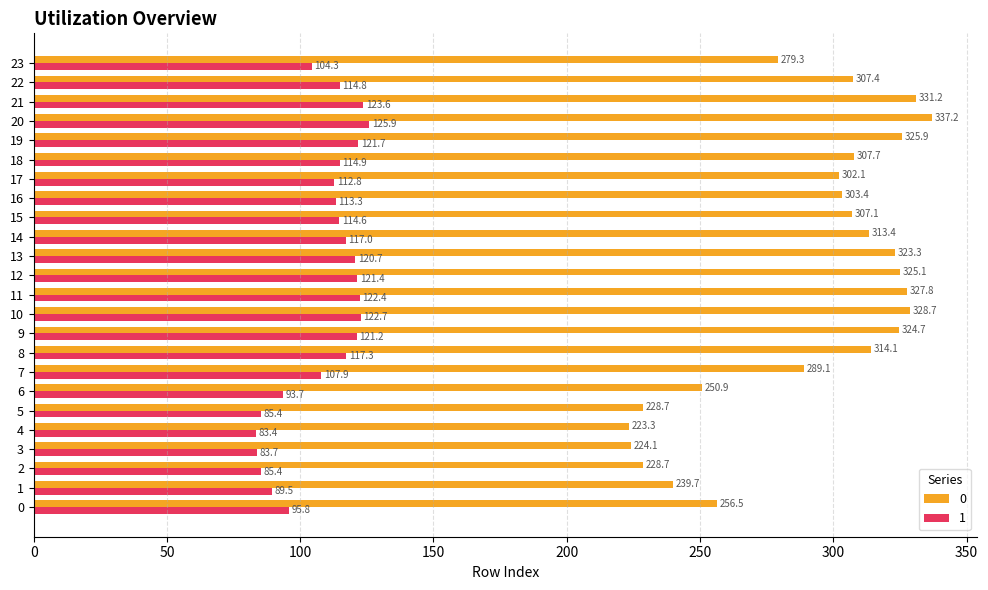

At which label is 0 closest to 280?

23